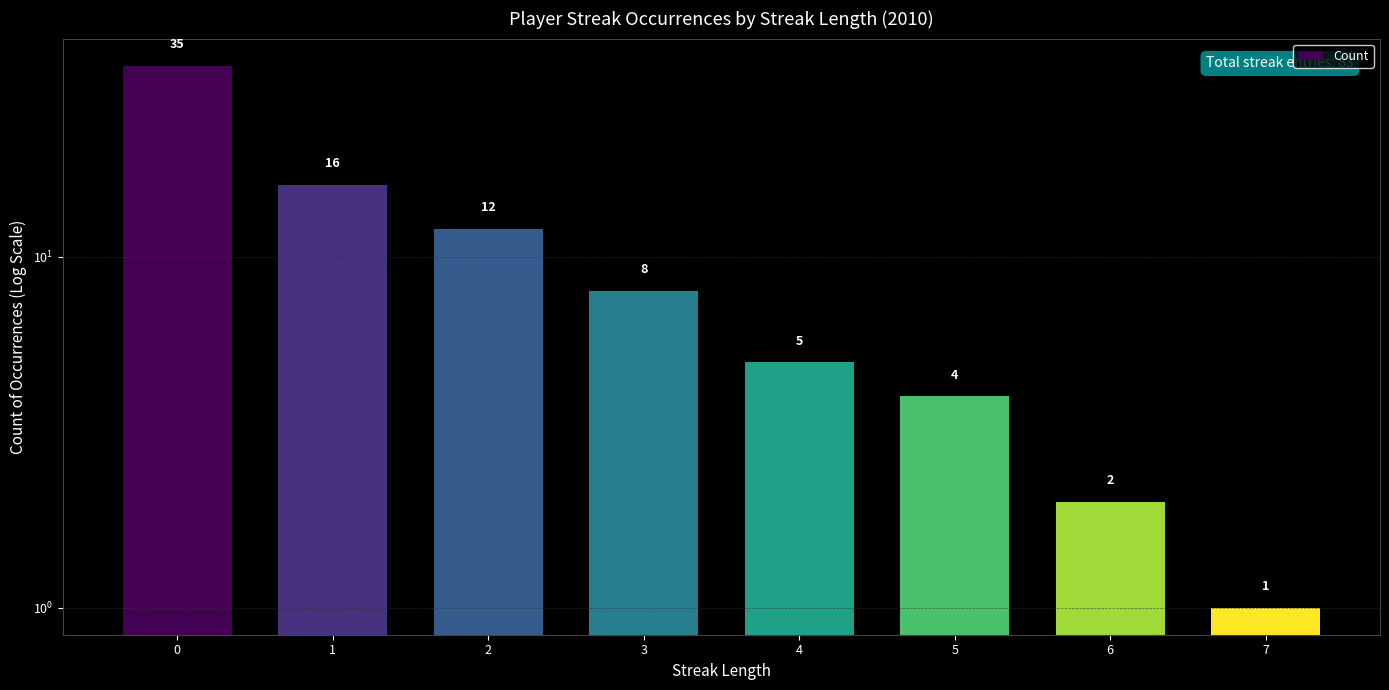

Reading left to right, extract all data points from this chart.

35	16	12	8	5	4	2	1